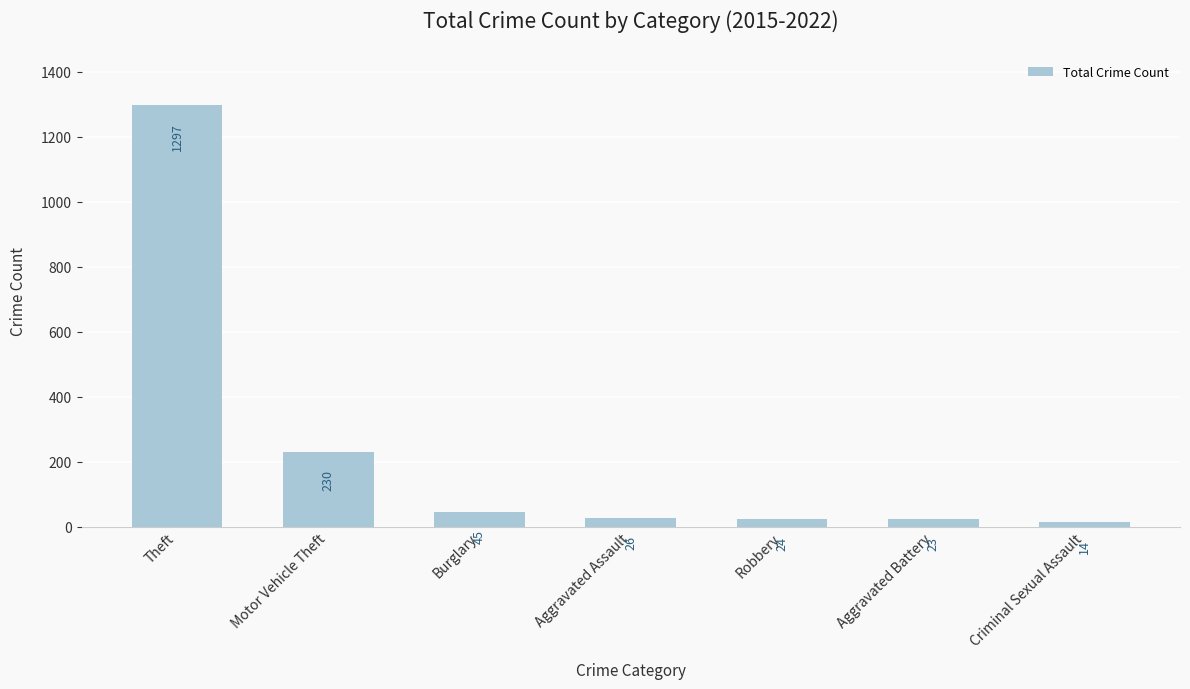

What is the average value?

237